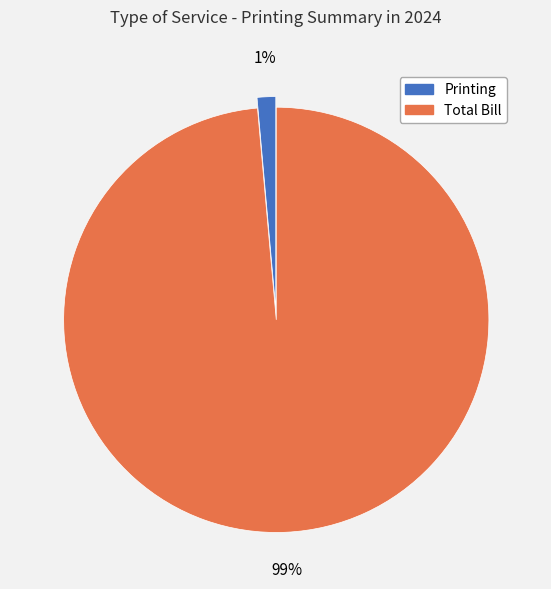

What is the largest slice in the pie chart?

Total Bill